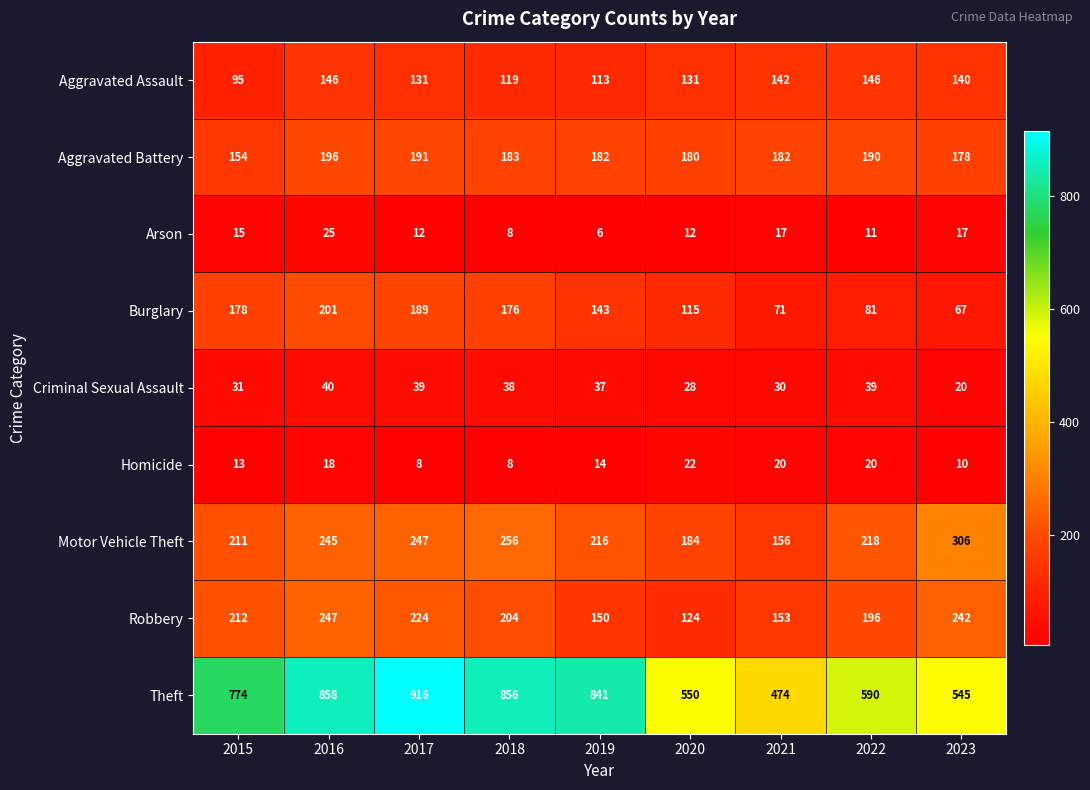

At which label is Aggravated Battery closest to 175?

2023